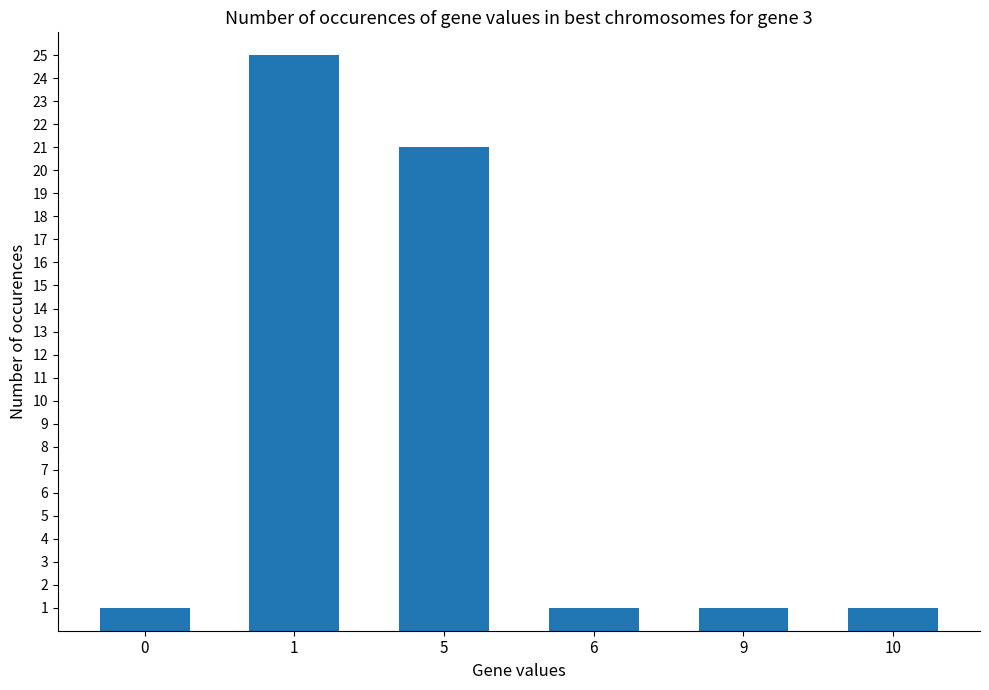

True or false: the data shows 2 at 10.

False